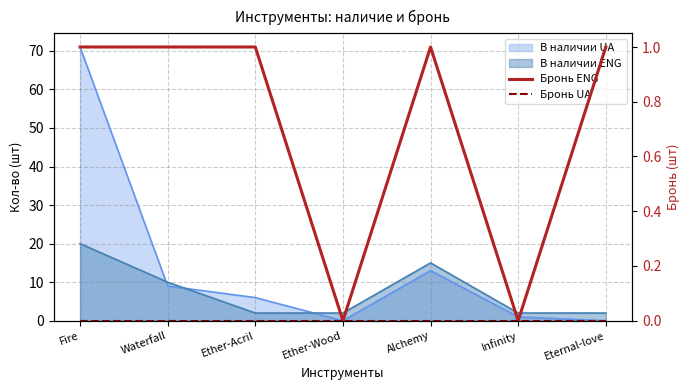

How many data points in Бронь ENG are less than 1?

2